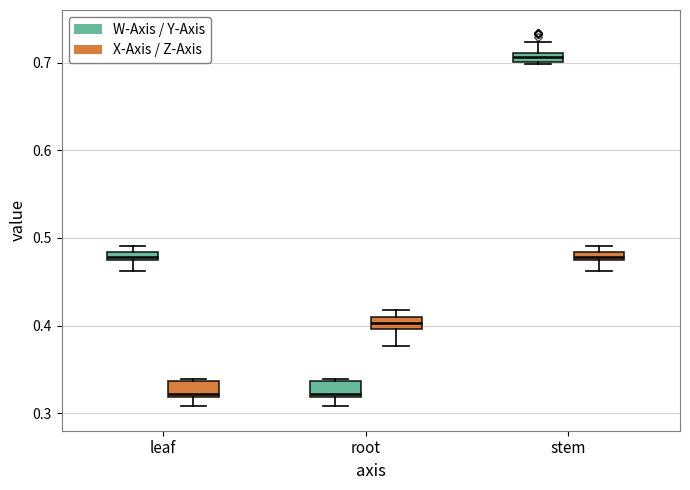

Where does the lower whisker of the box for leaf (W-Axis / Y-Axis) end on the y-axis? The values are not printed on the chart, so give them approximately, as read against the axis.

0.46